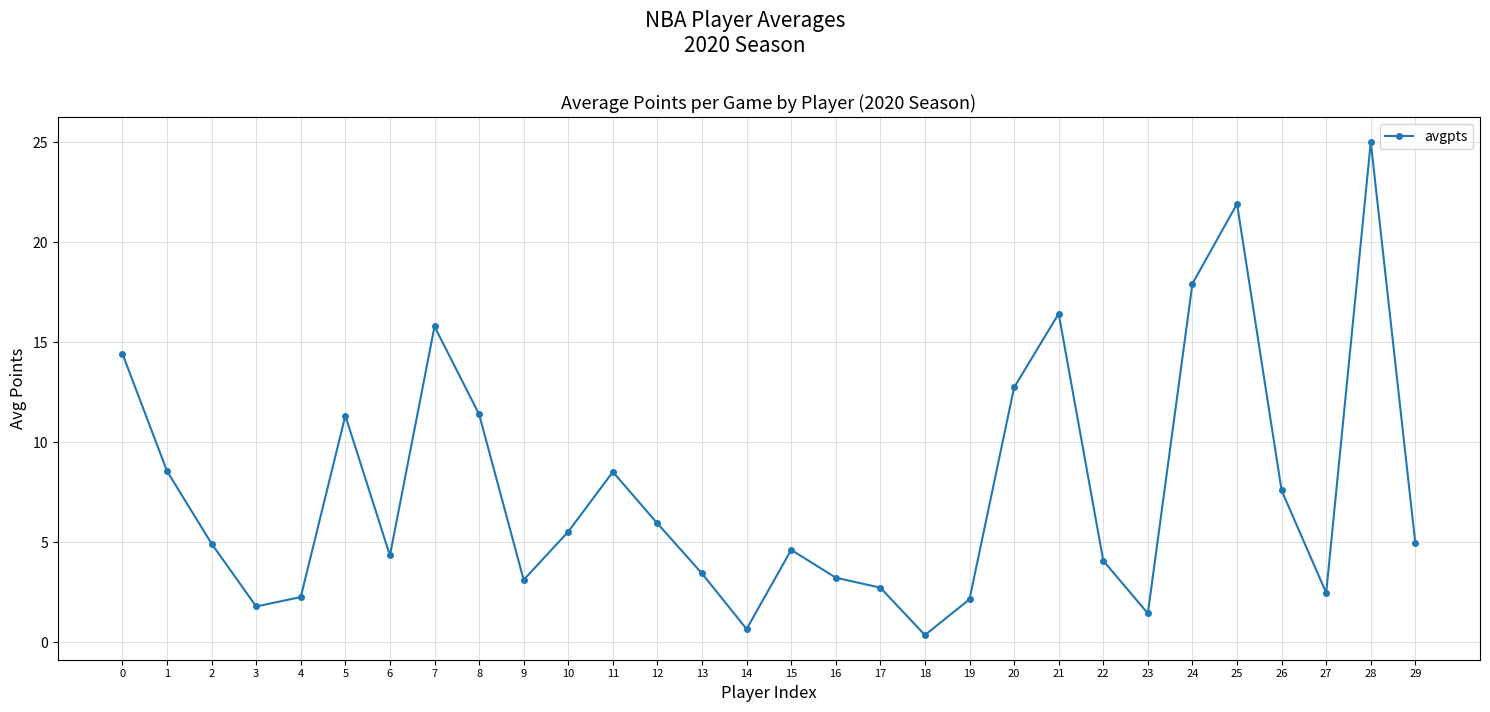

Does the chart display data point markers on the line(s)?

Yes